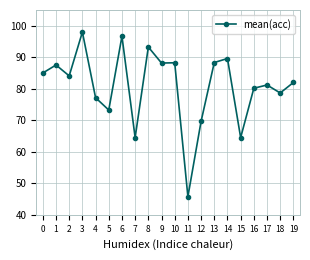

What is the value of the 2nd point from the left?

87.5